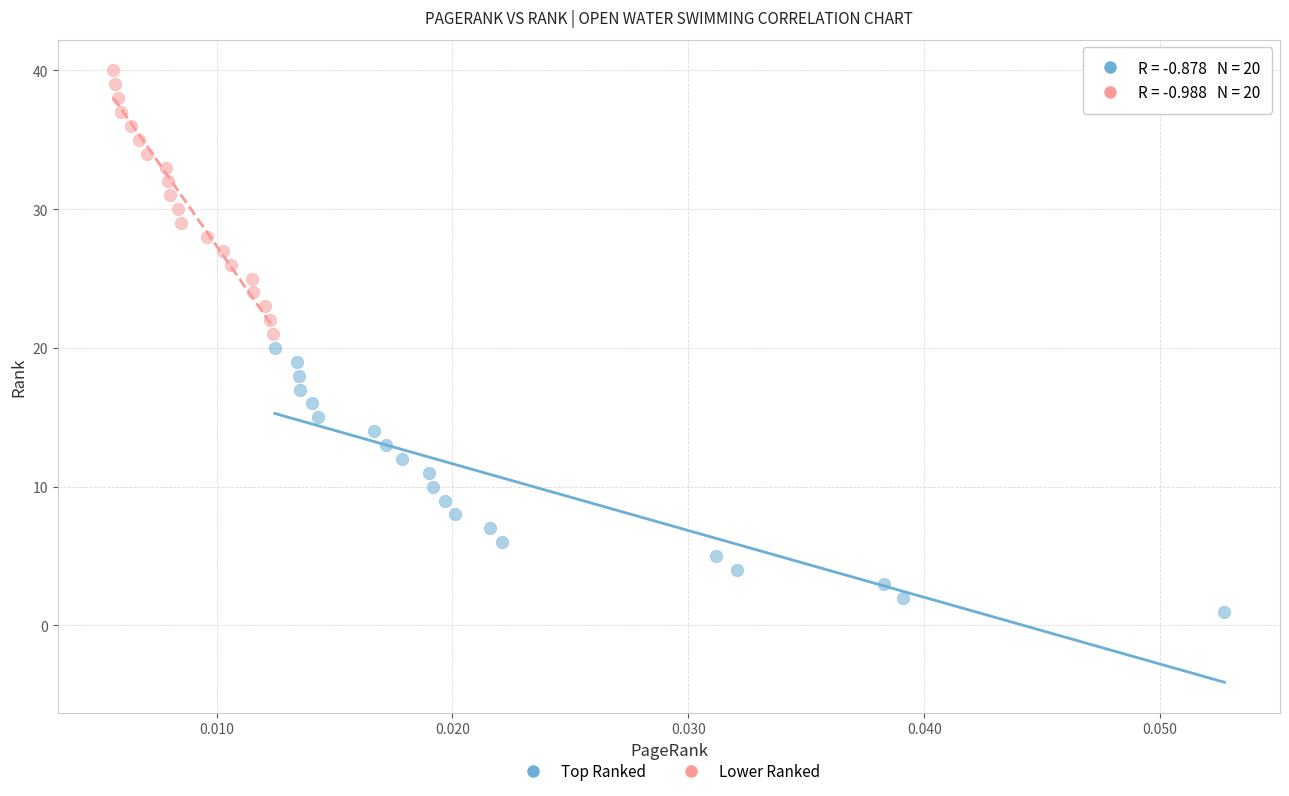

Which series reaches the maximum Y coordinate?

Lower Ranked